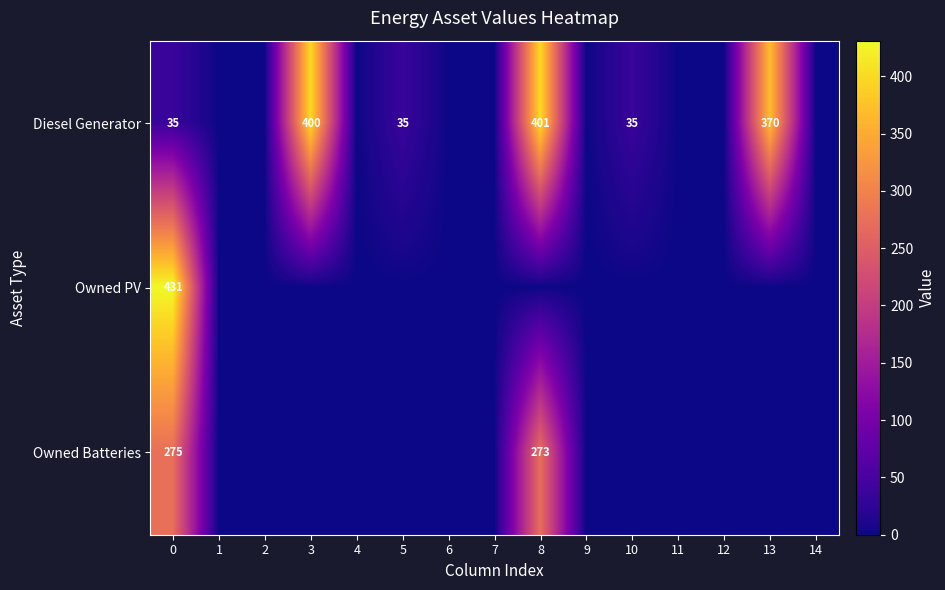

The Diesel Generator series shows 21 at 0. True or false?

False